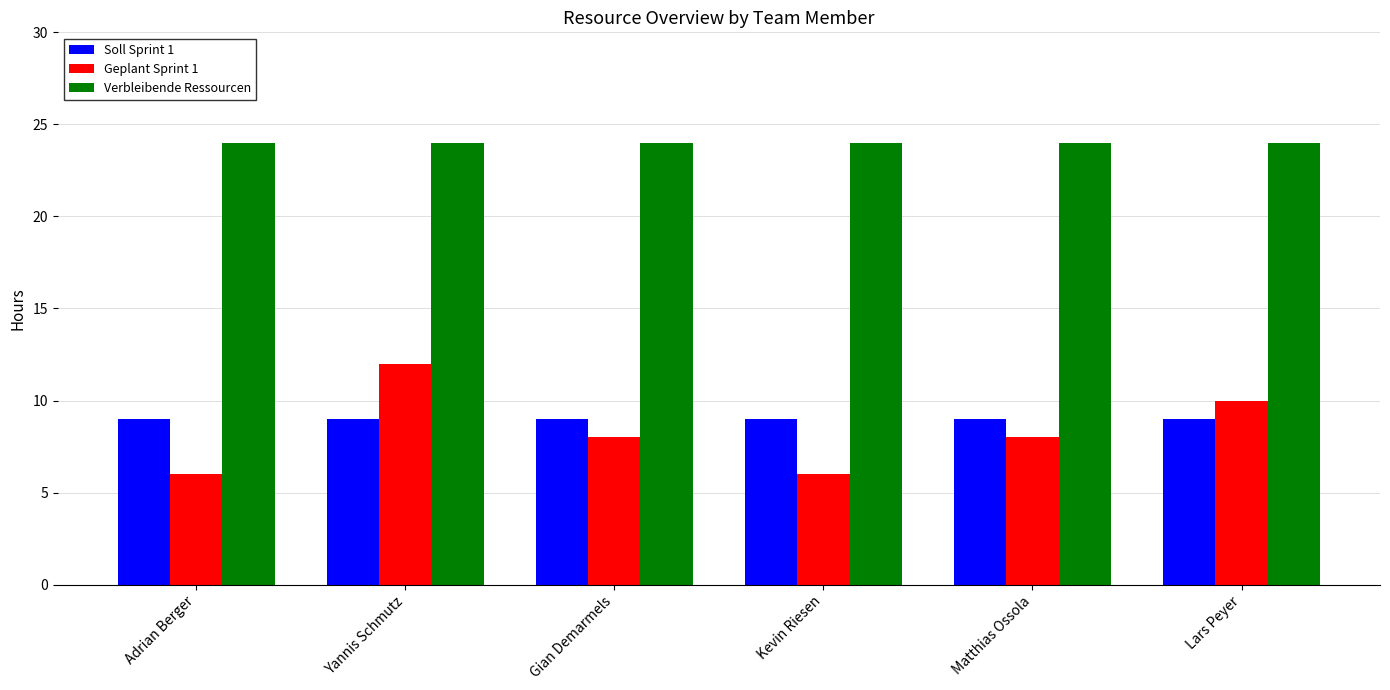

What is the value of the Soll Sprint 1 bar at the 2nd from the left?

9